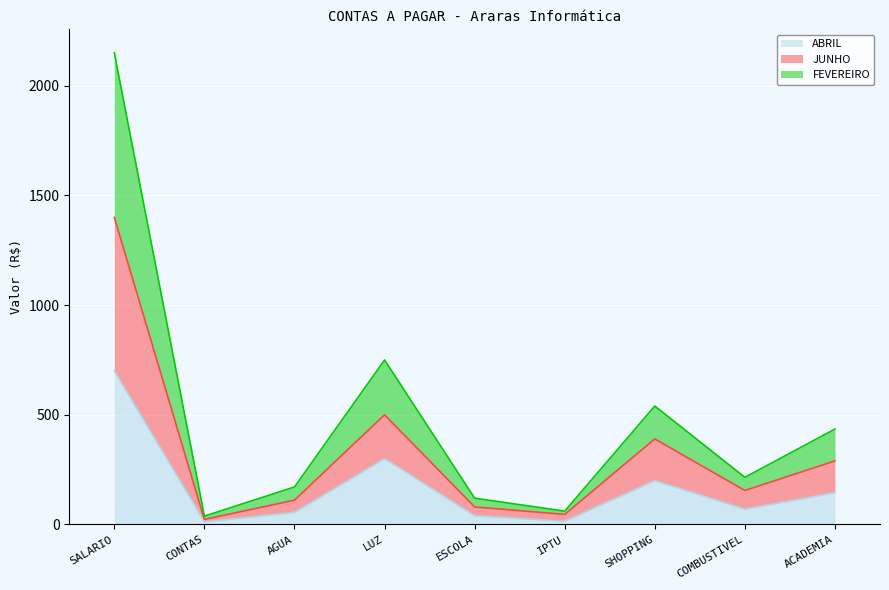

What is the total value across all series at COMBUSTIVEL?

215